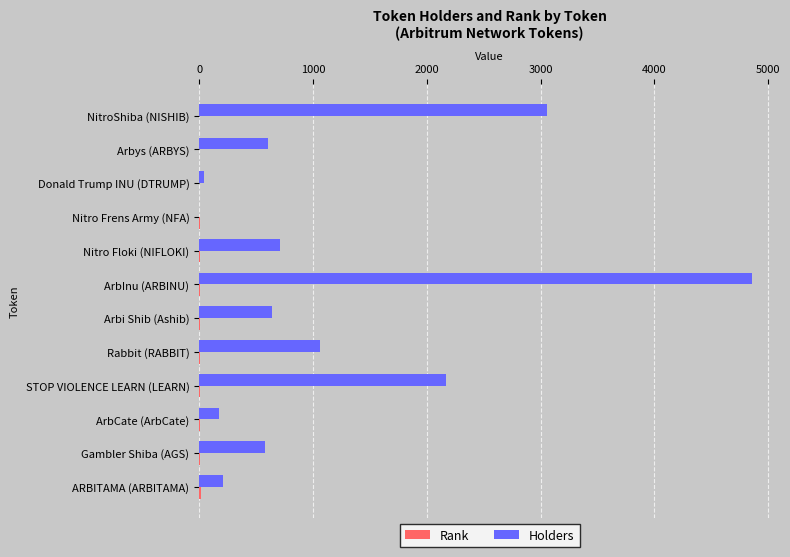

Which series has the widest spread of values?

Holders